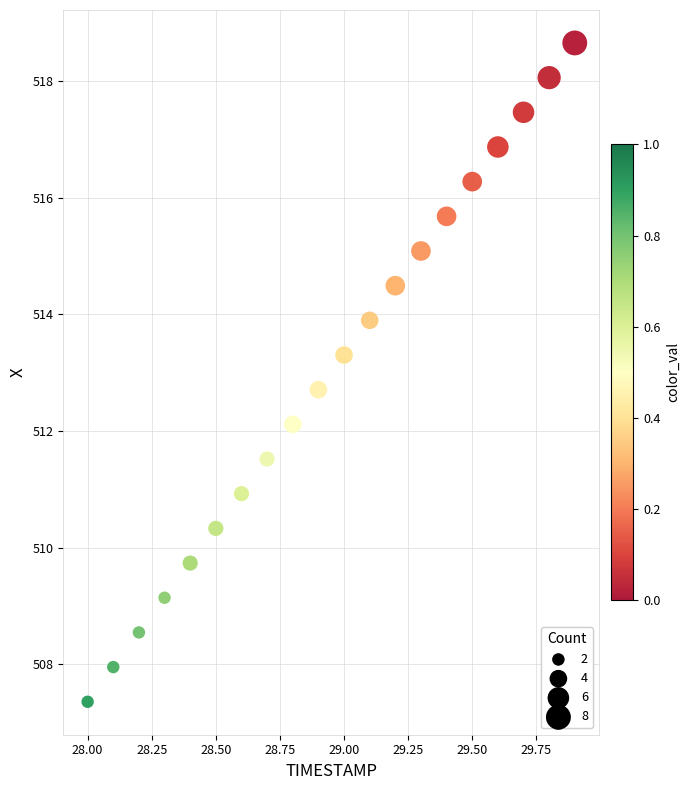

What is the range of Y values (max minus min)?

11.3